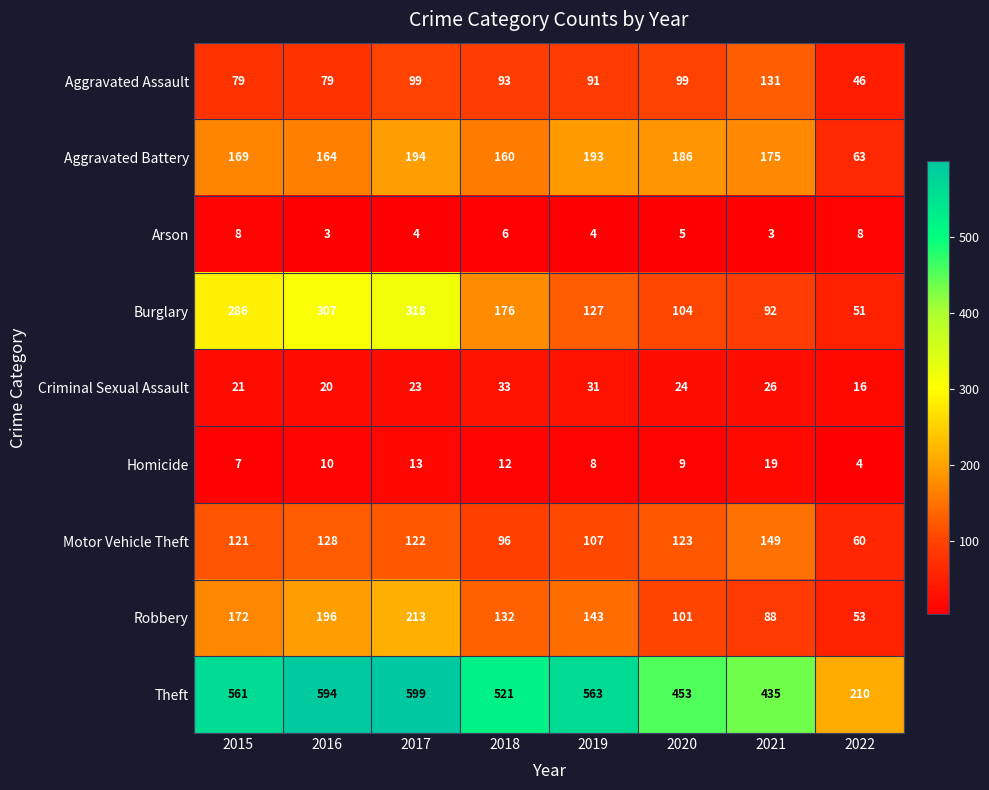

At how many categories does at least one series exceed 259?

7